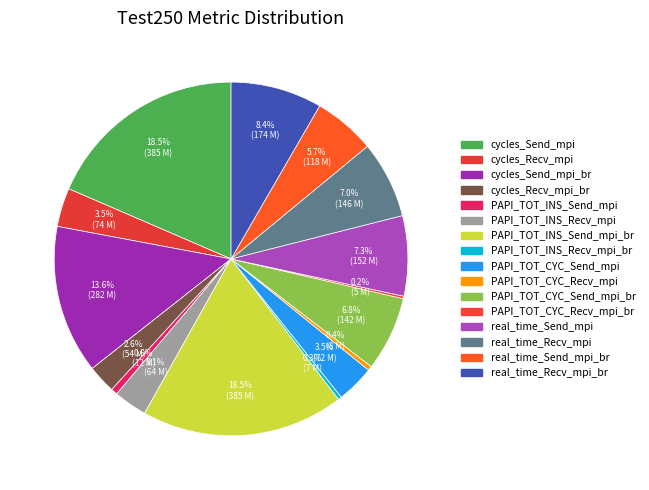

Is real_time_Recv_mpi the majority of the pie?

No